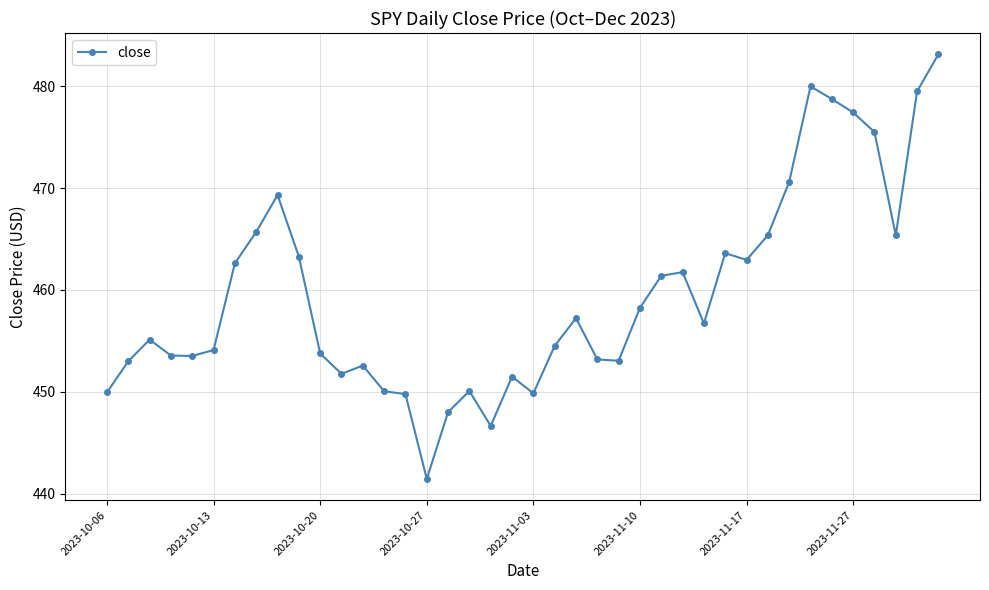

How many values exceed 456?

20